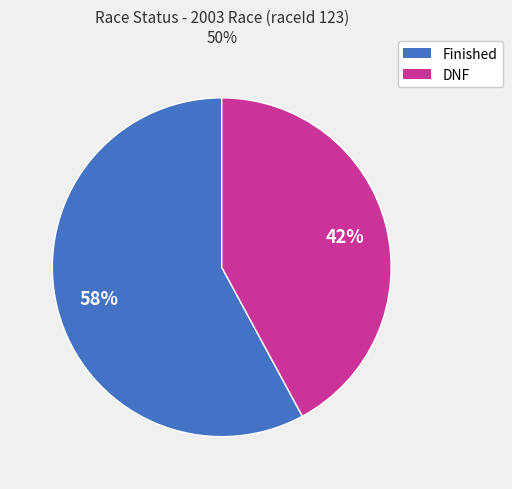

How many slices are in this pie chart?

2